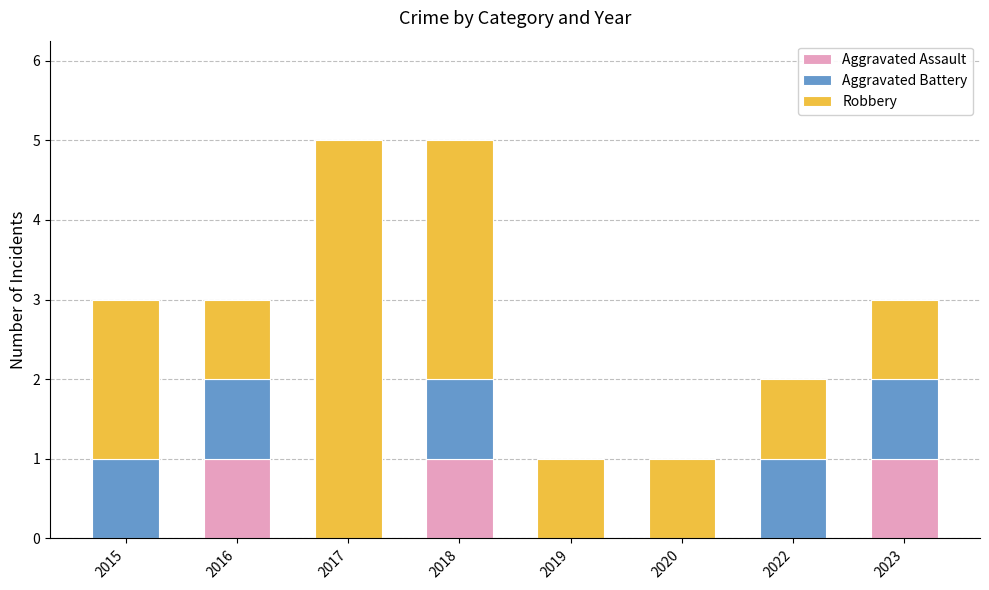

The value of Aggravated Assault at 2018 is 0. True or false?

False